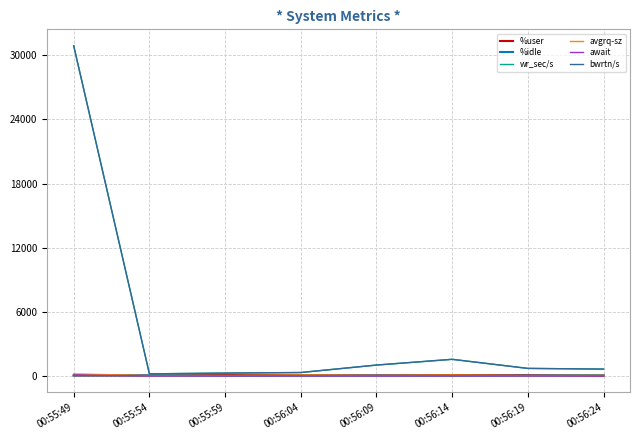

List the labels in order of wr_sec/s value, largest first.

00:55:49, 00:56:14, 00:56:09, 00:56:19, 00:56:24, 00:56:04, 00:55:59, 00:55:54